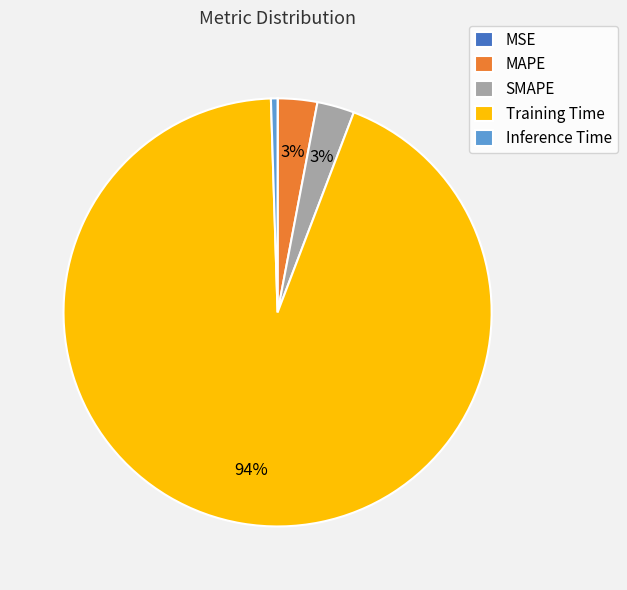

Combined, do Training Time and Inference Time account for over 50%?

Yes